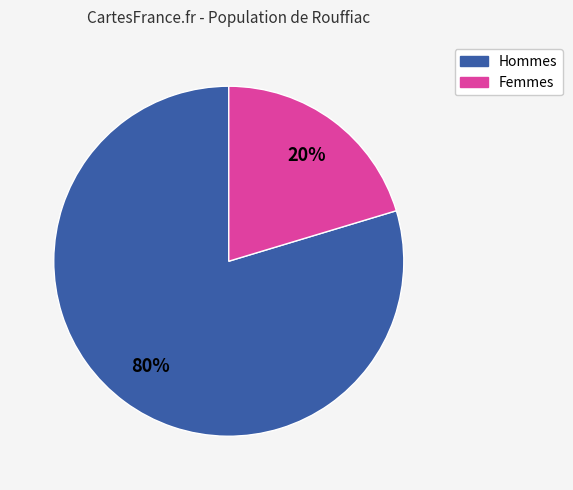

To the nearest percent, what is the average slice percentage?

50%